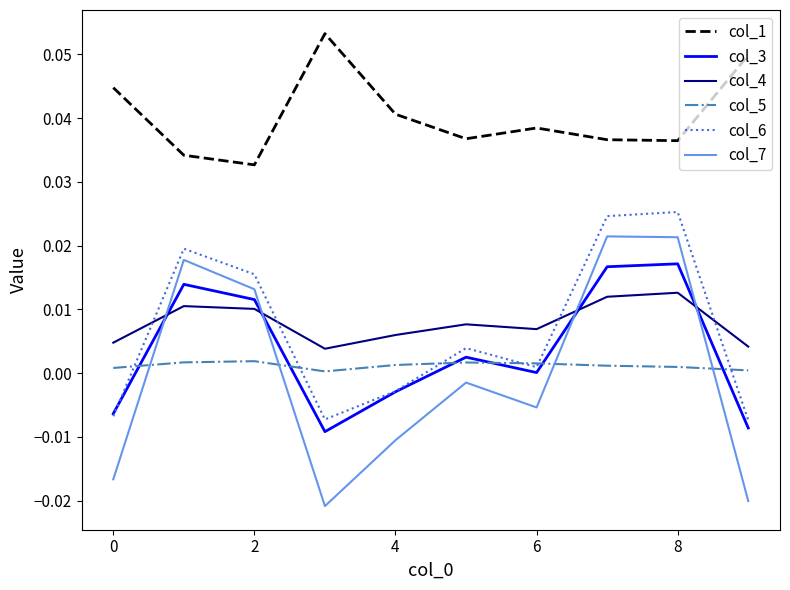

True or false: col_1 and col_7 intersect in this chart.

False